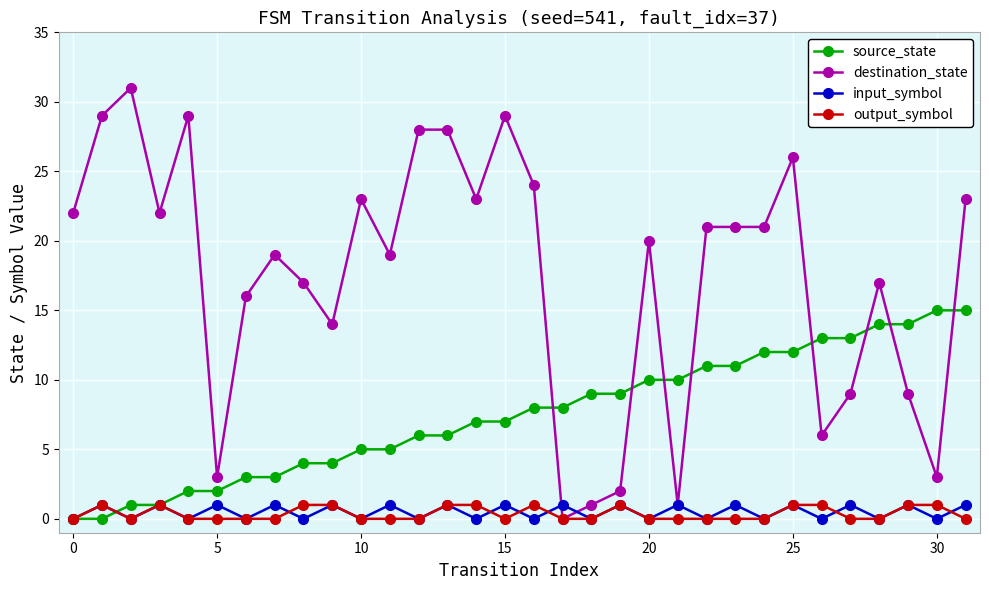

Which series has the largest total across all categories?

destination_state